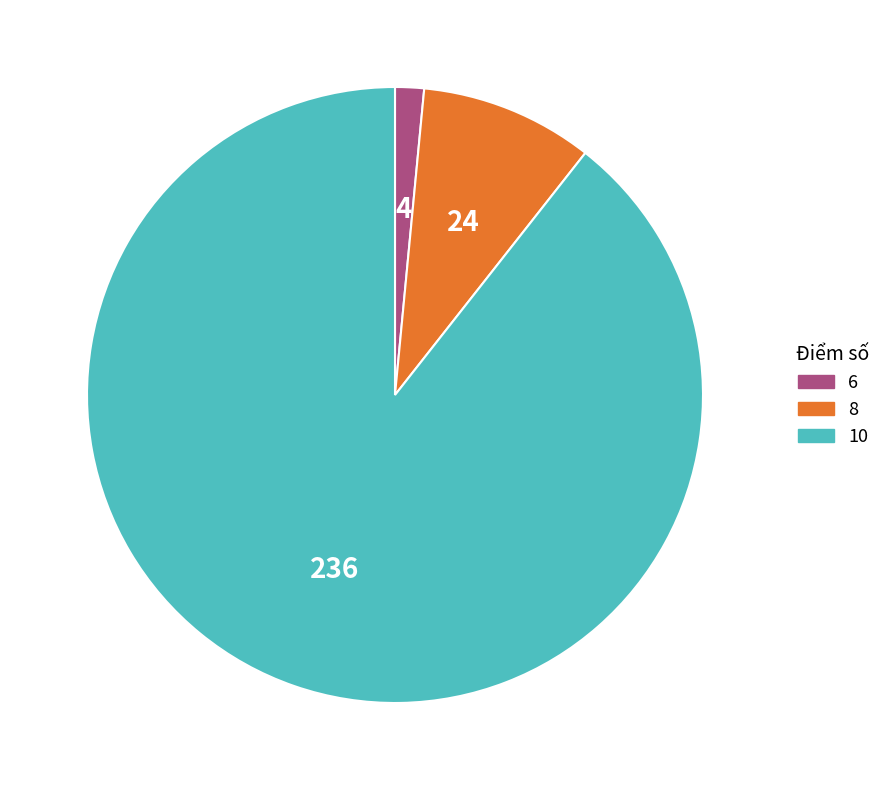

What is the smallest slice in the pie chart?

6